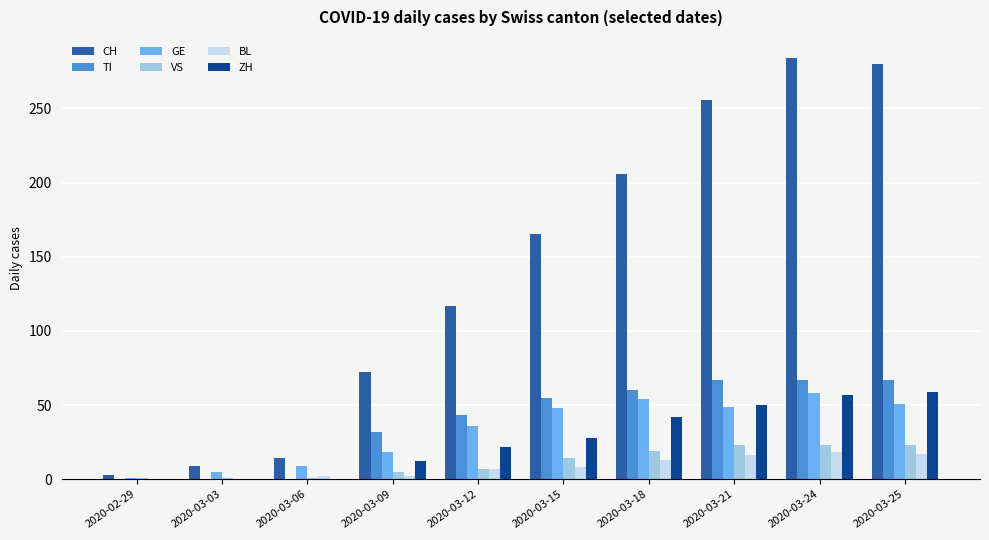

How many data points does each series have?

10